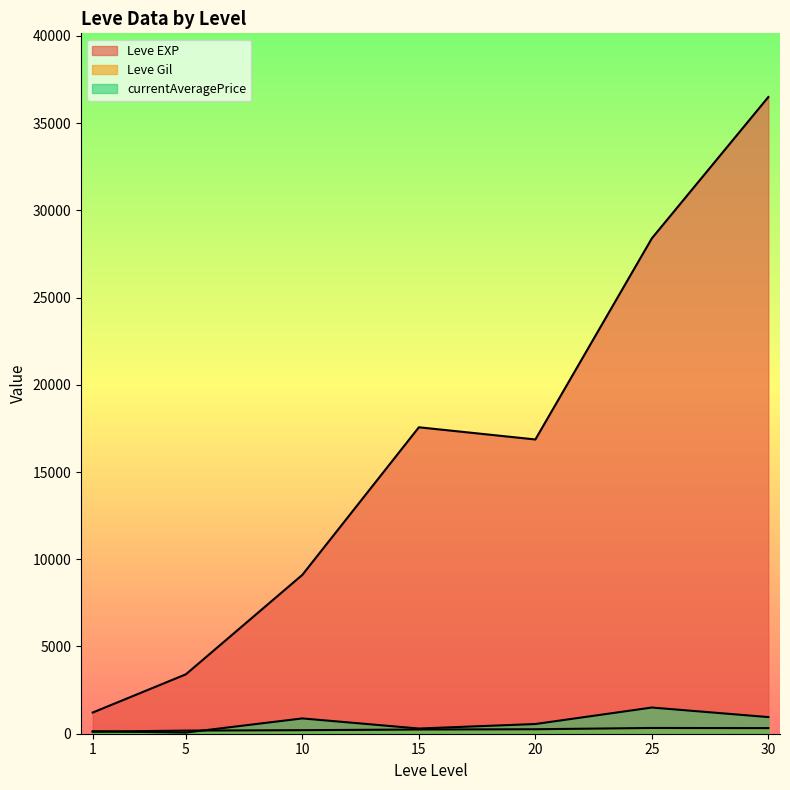

How many lines are shown in the chart?

3